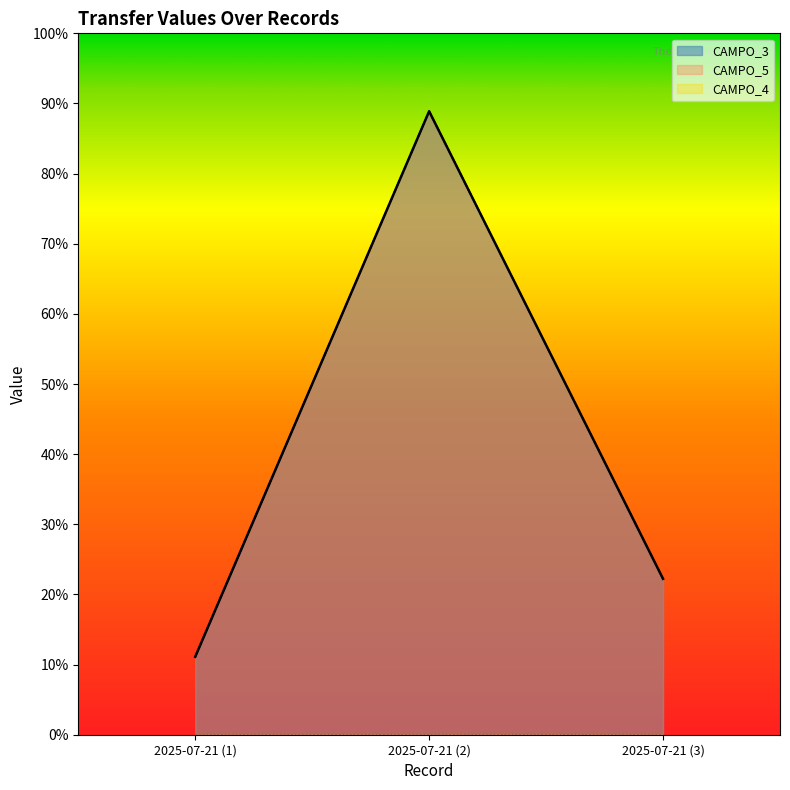

True or false: CAMPO_3 has a value of 399.5 at 2025-07-21 (3).

False